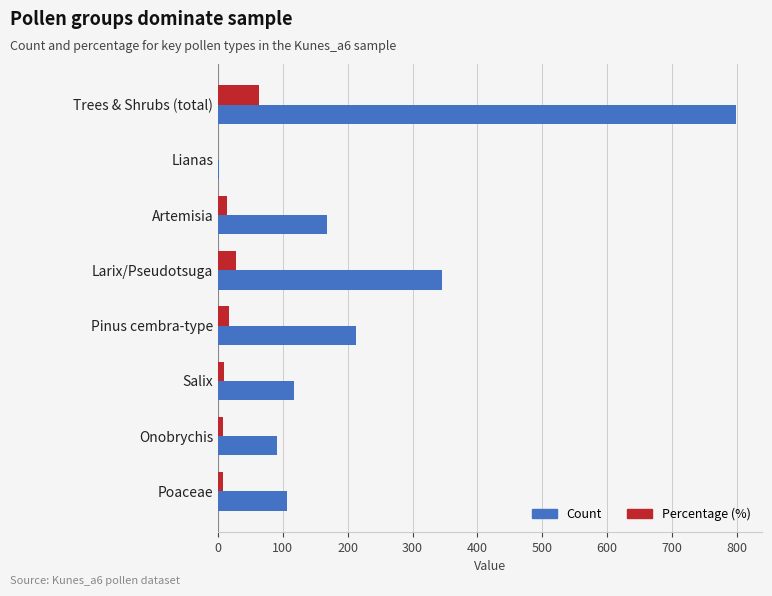

The value of Count at Artemisia is 168.0. True or false?

True